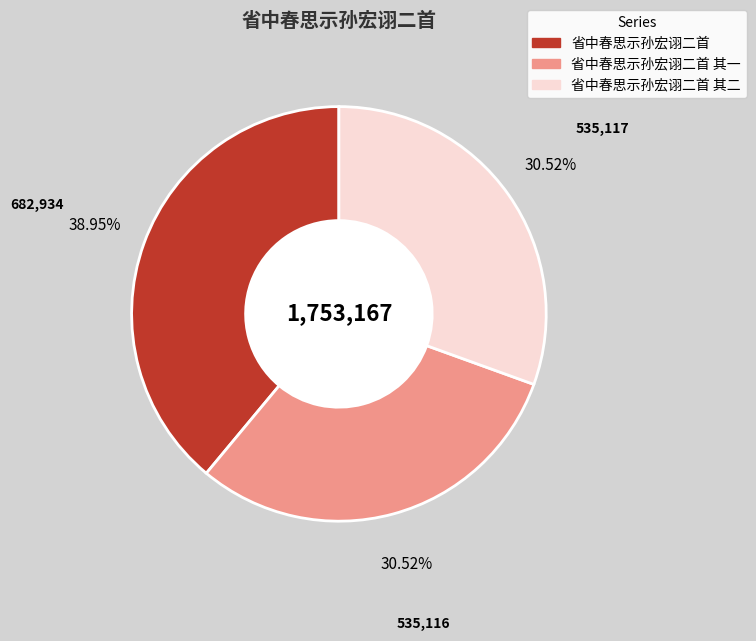

How many slices are in this pie chart?

3